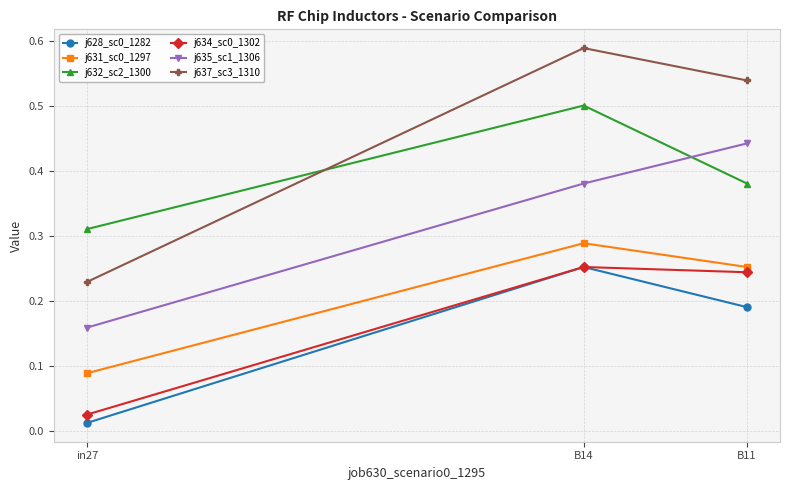

How many data points does each series have?

3